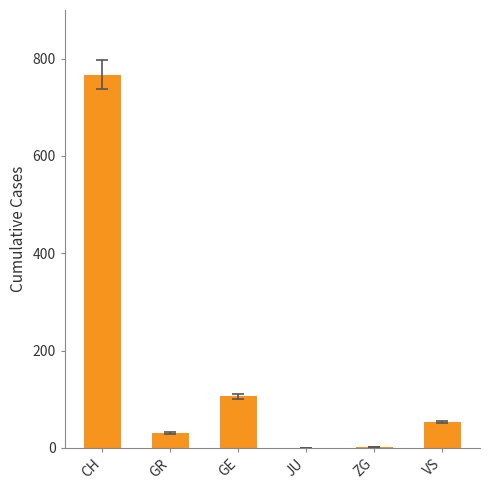

Count the number of categories in the chart.

6